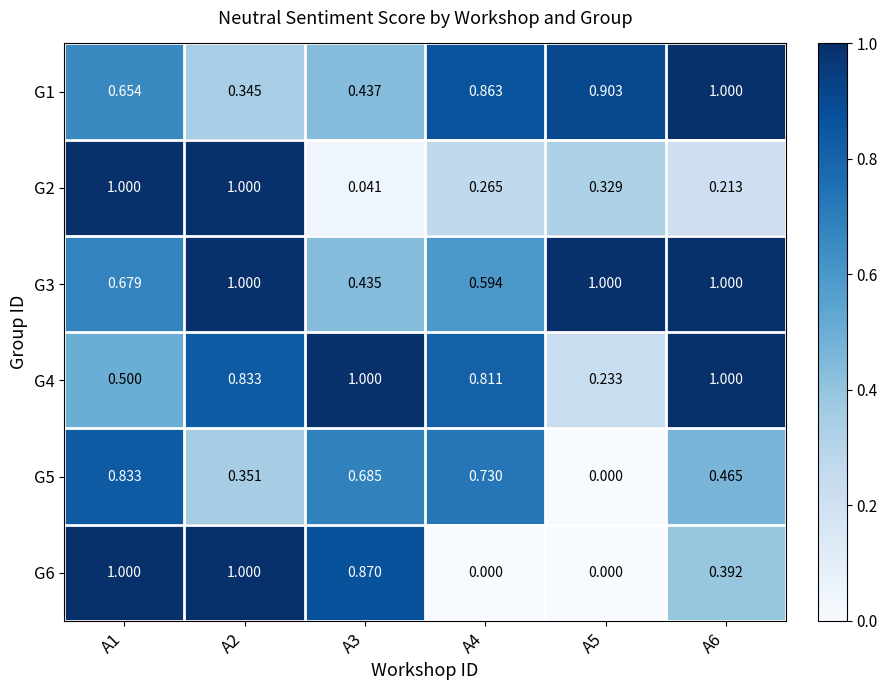

Which series has the largest total across all categories?

G3